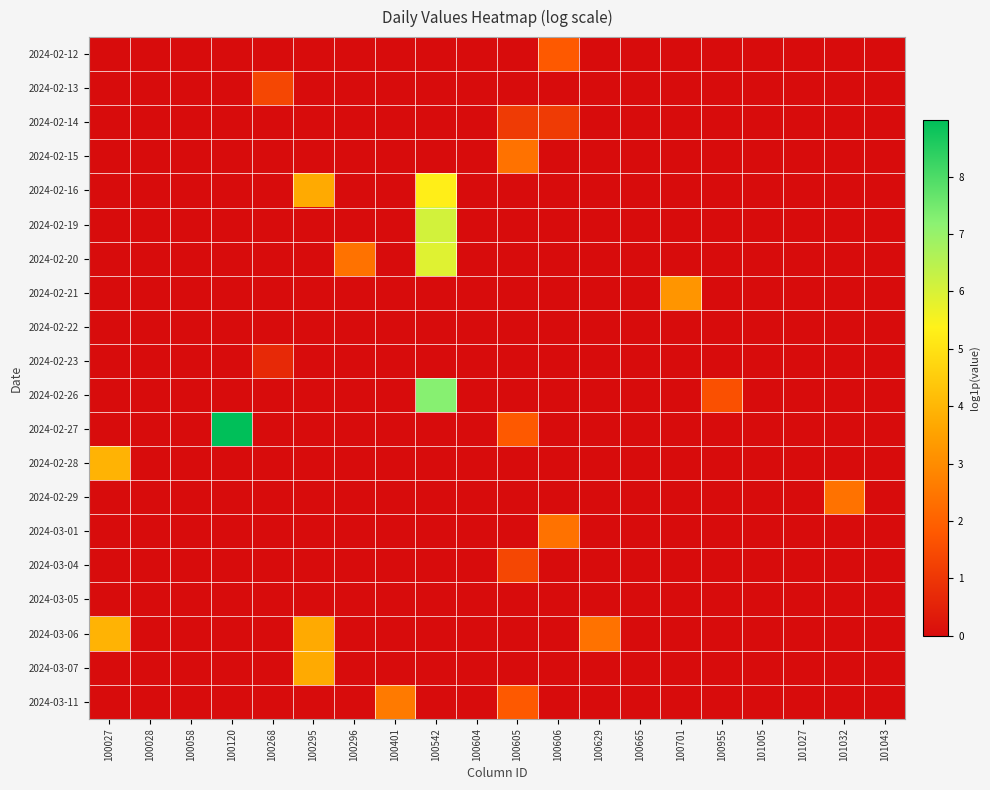

Reading right to left, extract all data points from this chart.

2024-02-12: 101043=0.0	101032=0.0	101027=0.0	101005=0.0	100955=0.0	100701=0.0	100665=0.0	100629=0.0	100606=1.8	100605=0.0	100604=0.0	100542=0.0	100401=0.0	100296=0.0	100295=0.0	100268=0.0	100120=0.0	100058=0.0	100028=0.0	100027=0.0
2024-02-13: 101043=0.0	101032=0.0	101027=0.0	101005=0.0	100955=0.0	100701=0.0	100665=0.0	100629=0.0	100606=0.0	100605=0.0	100604=0.0	100542=0.0	100401=0.0	100296=0.0	100295=0.0	100268=1.4	100120=0.0	100058=0.0	100028=0.0	100027=0.0
2024-02-14: 101043=0.0	101032=0.0	101027=0.0	101005=0.0	100955=0.0	100701=0.0	100665=0.0	100629=0.0	100606=1.1	100605=1.1	100604=0.0	100542=0.0	100401=0.0	100296=0.0	100295=0.0	100268=0.0	100120=0.0	100058=0.0	100028=0.0	100027=0.0
2024-02-15: 101043=0.0	101032=0.0	101027=0.0	101005=0.0	100955=0.0	100701=0.0	100665=0.0	100629=0.0	100606=0.0	100605=2.4	100604=0.0	100542=0.0	100401=0.0	100296=0.0	100295=0.0	100268=0.0	100120=0.0	100058=0.0	100028=0.0	100027=0.0
2024-02-16: 101043=0.0	101032=0.0	101027=0.0	101005=0.0	100955=0.0	100701=0.0	100665=0.0	100629=0.0	100606=0.0	100605=0.0	100604=0.0	100542=5.3	100401=0.0	100296=0.0	100295=3.7	100268=0.0	100120=0.0	100058=0.0	100028=0.0	100027=0.0
2024-02-19: 101043=0.0	101032=0.0	101027=0.0	101005=0.0	100955=0.0	100701=0.0	100665=0.0	100629=0.0	100606=0.0	100605=0.0	100604=0.0	100542=6.1	100401=0.0	100296=0.0	100295=0.0	100268=0.0	100120=0.0	100058=0.0	100028=0.0	100027=0.0
2024-02-20: 101043=0.0	101032=0.0	101027=0.0	101005=0.0	100955=0.0	100701=0.0	100665=0.0	100629=0.0	100606=0.0	100605=0.0	100604=0.0	100542=5.9	100401=0.0	100296=2.4	100295=0.0	100268=0.0	100120=0.0	100058=0.0	100028=0.0	100027=0.0
2024-02-21: 101043=0.0	101032=0.0	101027=0.0	101005=0.0	100955=0.0	100701=3.2	100665=0.0	100629=0.0	100606=0.0	100605=0.0	100604=0.0	100542=0.0	100401=0.0	100296=0.0	100295=0.0	100268=0.0	100120=0.0	100058=0.0	100028=0.0	100027=0.0
2024-02-22: 101043=0.0	101032=0.0	101027=0.0	101005=0.0	100955=0.0	100701=0.0	100665=0.0	100629=0.0	100606=0.0	100605=0.0	100604=0.0	100542=0.0	100401=0.0	100296=0.0	100295=0.0	100268=0.0	100120=0.0	100058=0.0	100028=0.0	100027=0.0
2024-02-23: 101043=0.0	101032=0.0	101027=0.0	101005=0.0	100955=0.0	100701=0.0	100665=0.0	100629=0.0	100606=0.0	100605=0.0	100604=0.0	100542=0.0	100401=0.0	100296=0.0	100295=0.0	100268=0.7	100120=0.0	100058=0.0	100028=0.0	100027=0.0
2024-02-26: 101043=0.0	101032=0.0	101027=0.0	101005=0.0	100955=1.6	100701=0.0	100665=0.0	100629=0.0	100606=0.0	100605=0.0	100604=0.0	100542=7.2	100401=0.0	100296=0.0	100295=0.0	100268=0.0	100120=0.0	100058=0.0	100028=0.0	100027=0.0
2024-02-27: 101043=0.0	101032=0.0	101027=0.0	101005=0.0	100955=0.0	100701=0.0	100665=0.0	100629=0.0	100606=0.0	100605=1.8	100604=0.0	100542=0.0	100401=0.0	100296=0.0	100295=0.0	100268=0.0	100120=9.0	100058=0.0	100028=0.0	100027=0.0
2024-02-28: 101043=0.0	101032=0.0	101027=0.0	101005=0.0	100955=0.0	100701=0.0	100665=0.0	100629=0.0	100606=0.0	100605=0.0	100604=0.0	100542=0.0	100401=0.0	100296=0.0	100295=0.0	100268=0.0	100120=0.0	100058=0.0	100028=0.0	100027=3.9
2024-02-29: 101043=0.0	101032=2.4	101027=0.0	101005=0.0	100955=0.0	100701=0.0	100665=0.0	100629=0.0	100606=0.0	100605=0.0	100604=0.0	100542=0.0	100401=0.0	100296=0.0	100295=0.0	100268=0.0	100120=0.0	100058=0.0	100028=0.0	100027=0.0
2024-03-01: 101043=0.0	101032=0.0	101027=0.0	101005=0.0	100955=0.0	100701=0.0	100665=0.0	100629=0.0	100606=2.4	100605=0.0	100604=0.0	100542=0.0	100401=0.0	100296=0.0	100295=0.0	100268=0.0	100120=0.0	100058=0.0	100028=0.0	100027=0.0
2024-03-04: 101043=0.0	101032=0.0	101027=0.0	101005=0.0	100955=0.0	100701=0.0	100665=0.0	100629=0.0	100606=0.0	100605=1.4	100604=0.0	100542=0.0	100401=0.0	100296=0.0	100295=0.0	100268=0.0	100120=0.0	100058=0.0	100028=0.0	100027=0.0
2024-03-05: 101043=0.0	101032=0.0	101027=0.0	101005=0.0	100955=0.0	100701=0.0	100665=0.0	100629=0.0	100606=0.0	100605=0.0	100604=0.0	100542=0.0	100401=0.0	100296=0.0	100295=0.0	100268=0.0	100120=0.0	100058=0.0	100028=0.0	100027=0.0
2024-03-06: 101043=0.0	101032=0.0	101027=0.0	101005=0.0	100955=0.0	100701=0.0	100665=0.0	100629=2.4	100606=0.0	100605=0.0	100604=0.0	100542=0.0	100401=0.0	100296=0.0	100295=3.7	100268=0.0	100120=0.0	100058=0.0	100028=0.0	100027=3.9
2024-03-07: 101043=0.0	101032=0.0	101027=0.0	101005=0.0	100955=0.0	100701=0.0	100665=0.0	100629=0.0	100606=0.0	100605=0.0	100604=0.0	100542=0.0	100401=0.0	100296=0.0	100295=3.7	100268=0.0	100120=0.0	100058=0.0	100028=0.0	100027=0.0
2024-03-11: 101043=0.0	101032=0.0	101027=0.0	101005=0.0	100955=0.0	100701=0.0	100665=0.0	100629=0.0	100606=0.0	100605=1.8	100604=0.0	100542=0.0	100401=2.6	100296=0.0	100295=0.0	100268=0.0	100120=0.0	100058=0.0	100028=0.0	100027=0.0